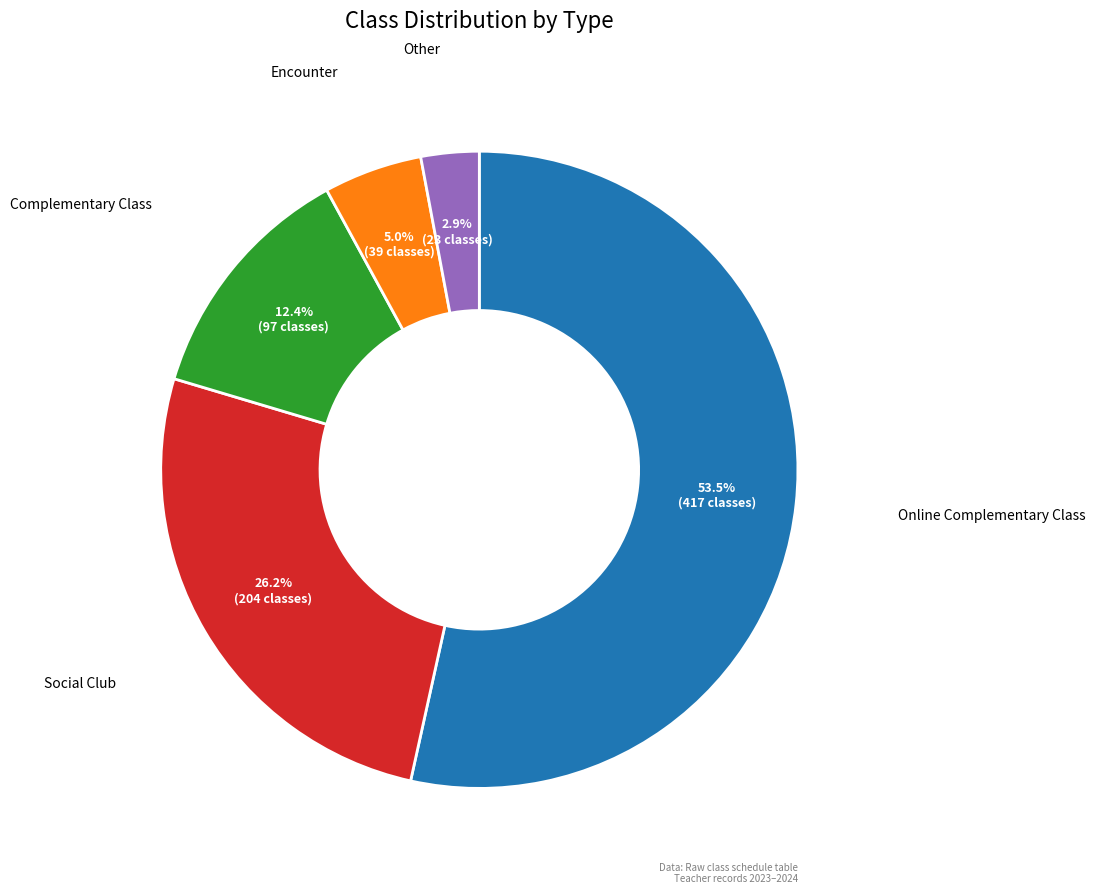

Is there a majority slice in this chart?

Yes